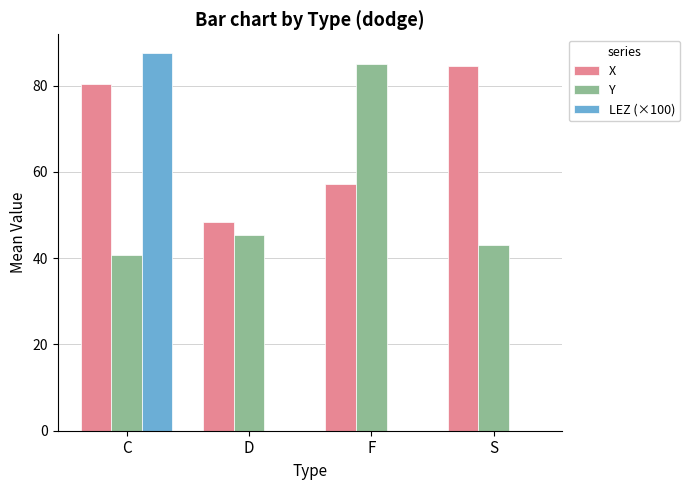

What is the greatest value displayed?

87.5